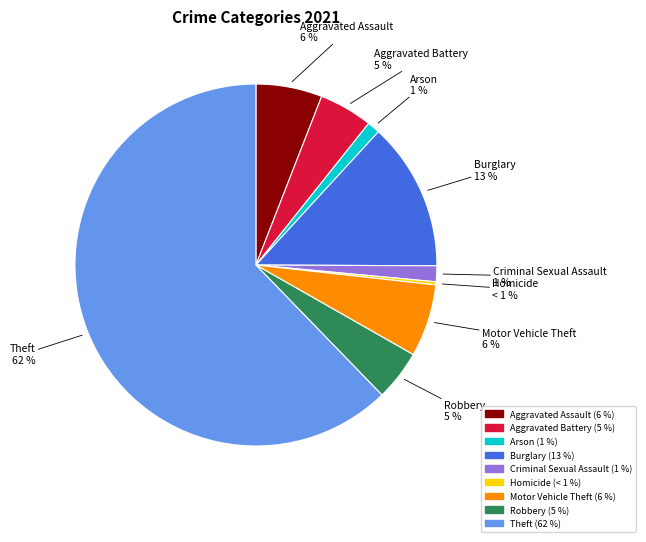

Rank the categories by value from highest to lowest.

Theft, Burglary, Motor Vehicle Theft, Aggravated Assault, Aggravated Battery, Robbery, Criminal Sexual Assault, Arson, Homicide